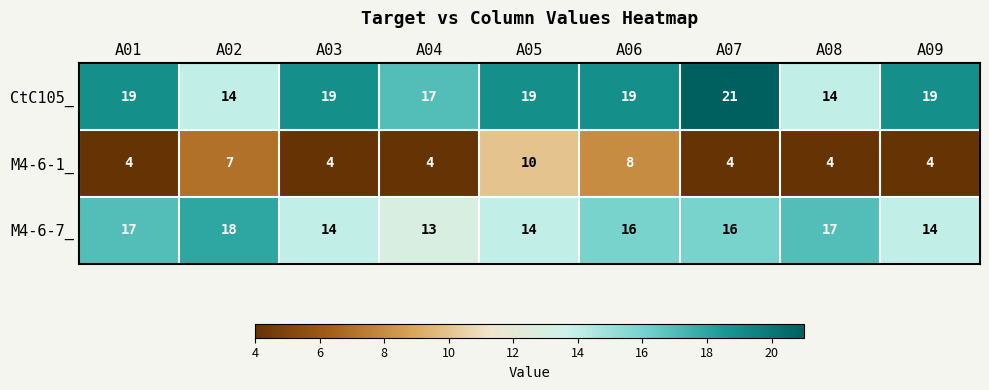

At which label is CtC105_ closest to 17?

A04